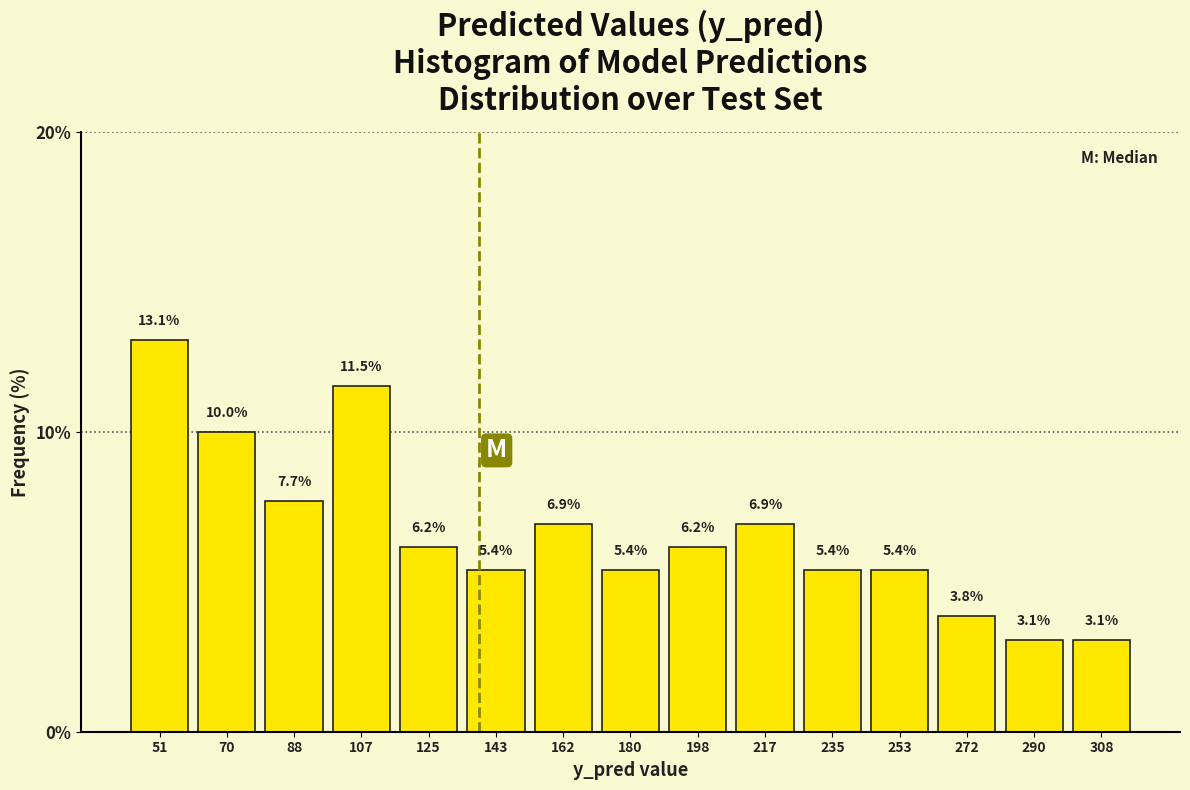

Which range on the x-axis has the tallest bar?

42 to 62